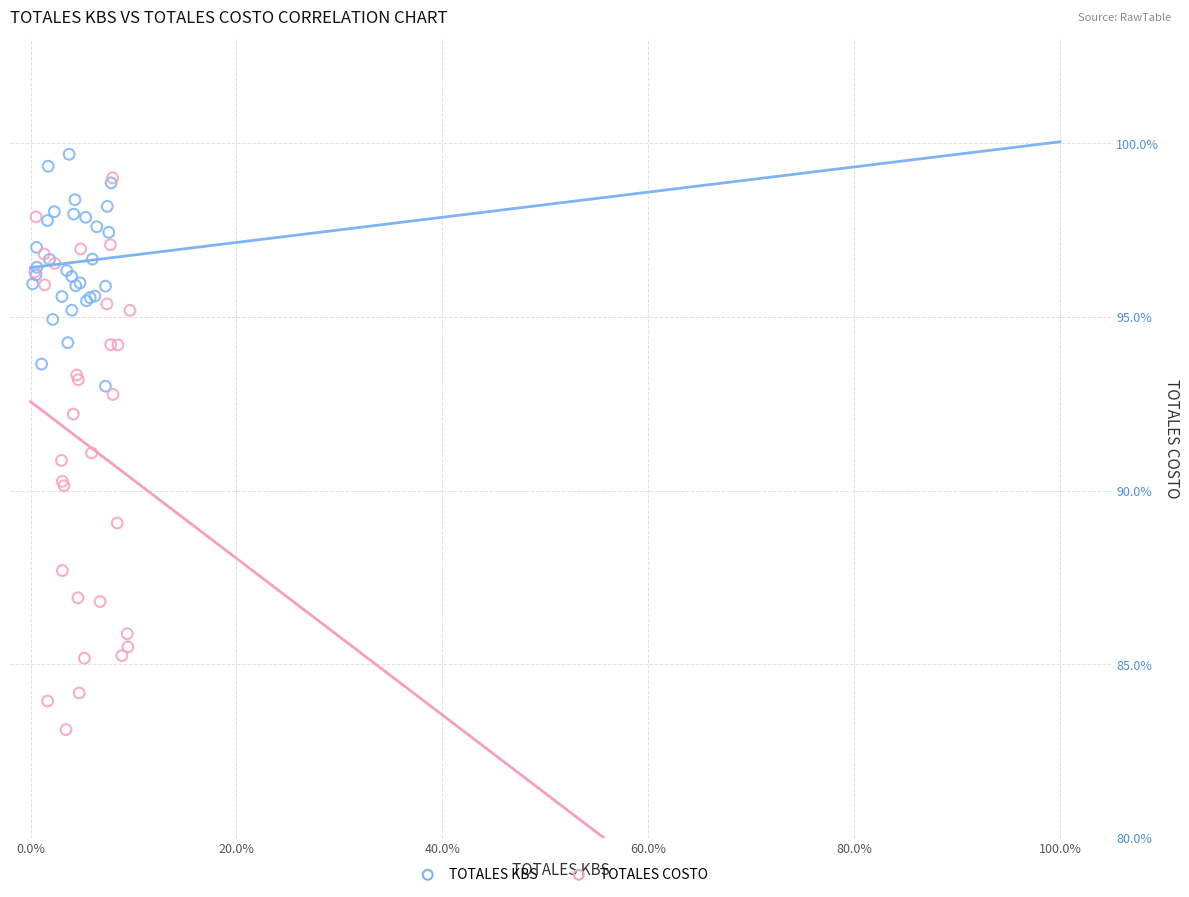

Which series has the widest spread of Y values?

TOTALES COSTO